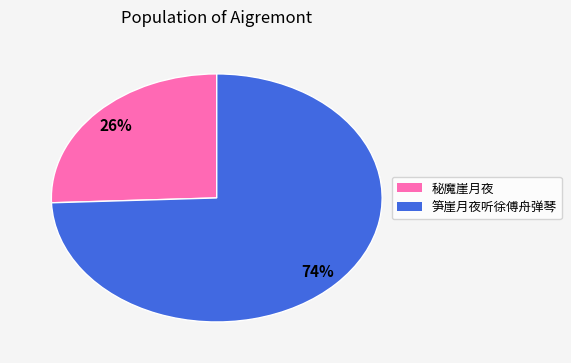

Count the number of slices in the pie.

2